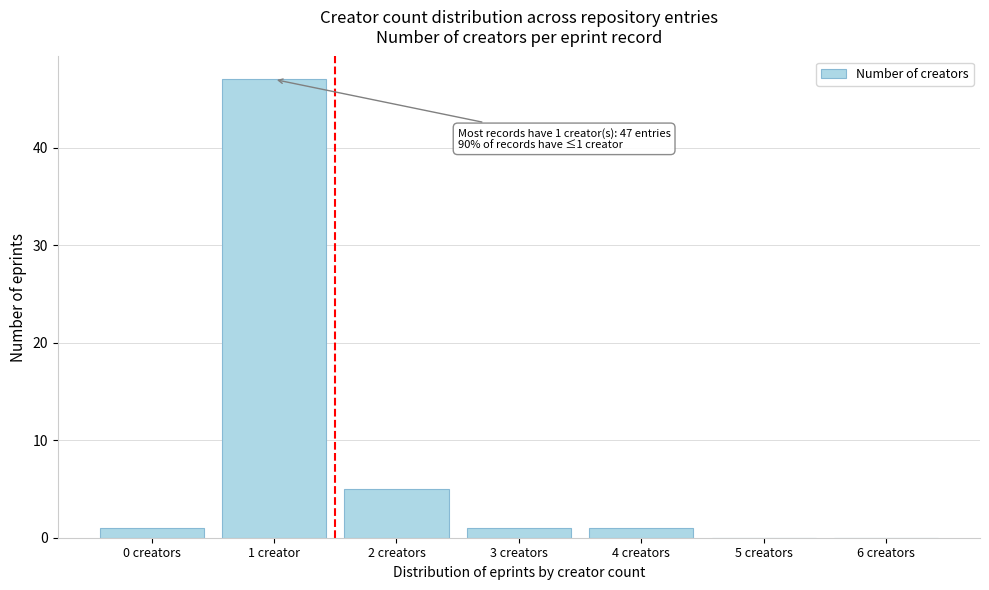

Reading left to right, list all the values displayed in this chart.

0 creators=1	1 creator=47	2 creators=5	3 creators=1	4 creators=1	5 creators=0	6 creators=0